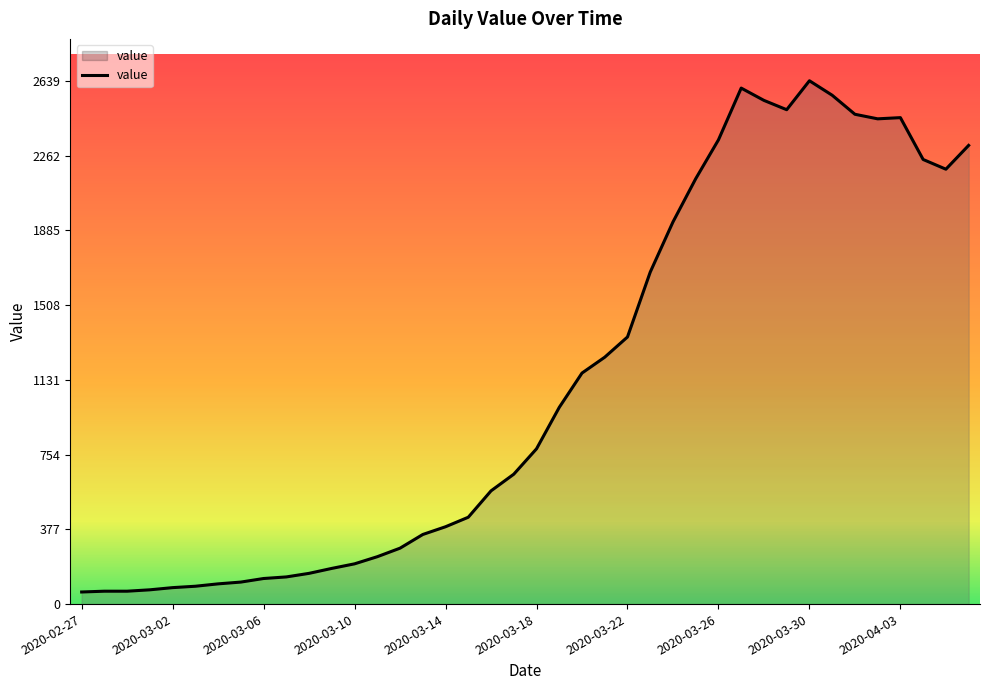

What is the minimum value shown in the chart?

61